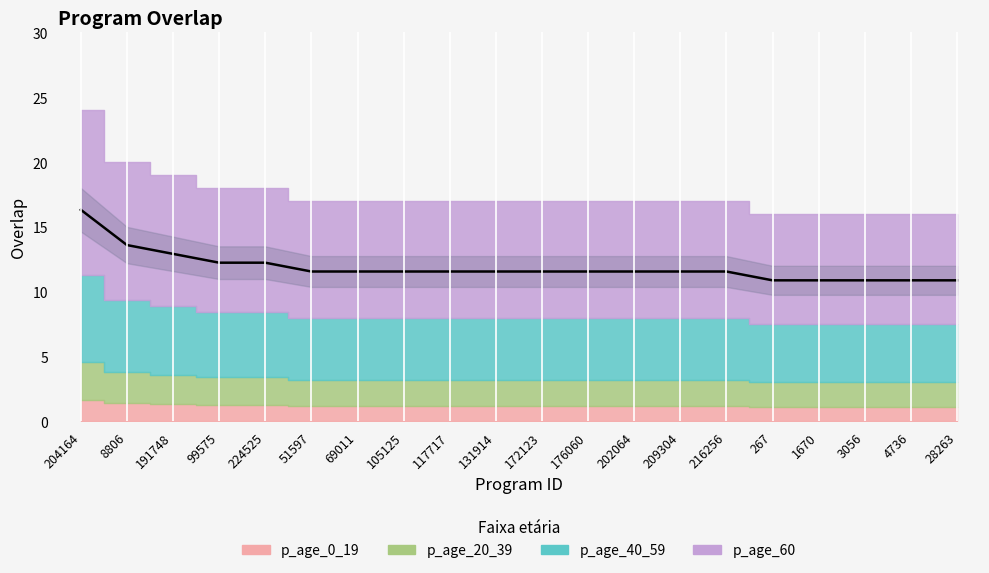

What is the average value?

11.9